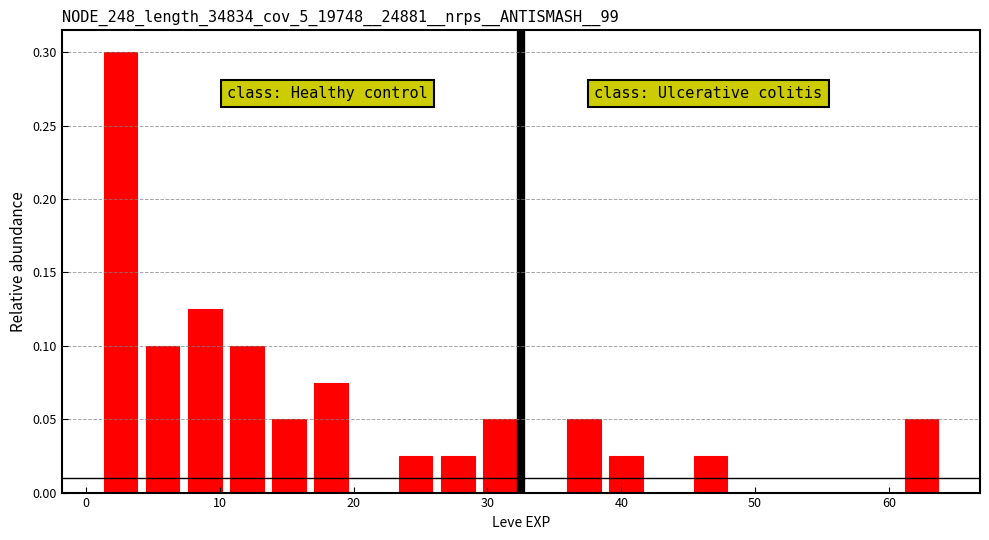

Around what value on the x-axis is the tallest bar? Give the approximate position of its centre, as read against the axis.

3